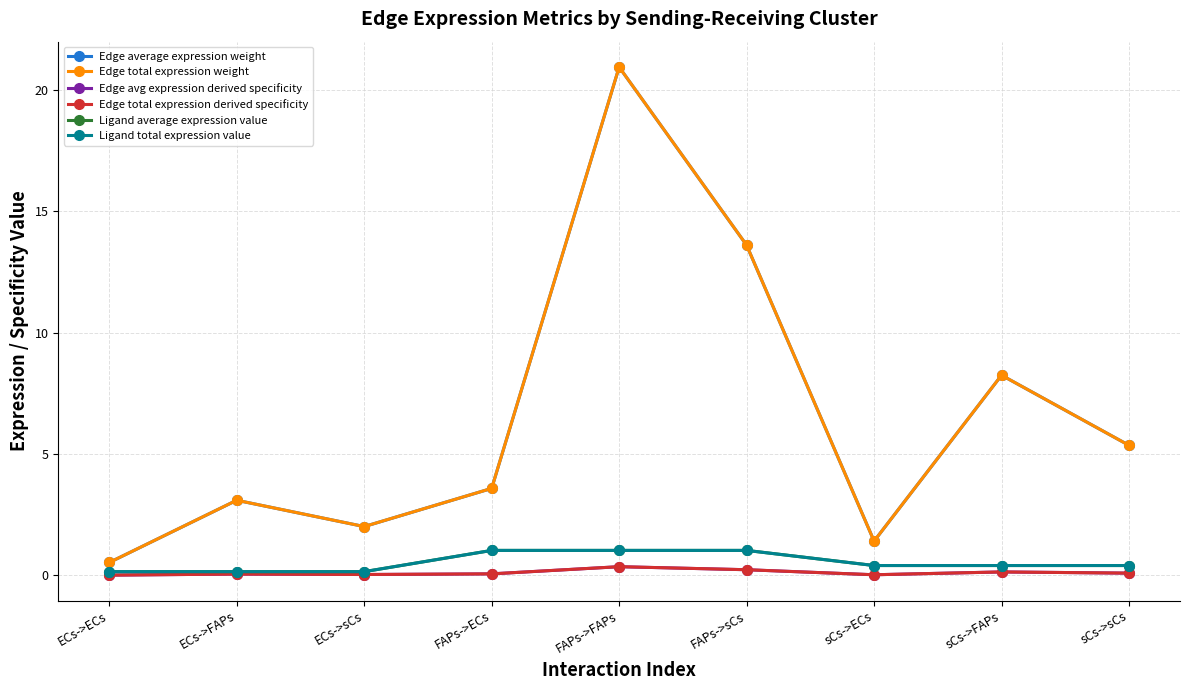

List the series in order of their peak value, highest first.

Edge average expression weight, Edge total expression weight, Ligand average expression value, Ligand total expression value, Edge avg expression derived specificity, Edge total expression derived specificity